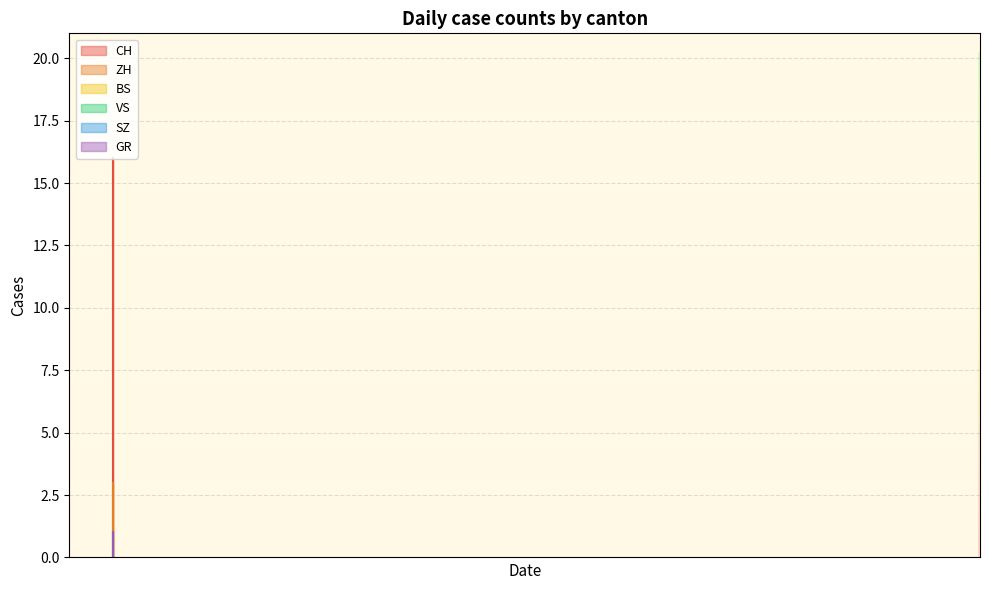

Reading left to right, list all the values displayed in this chart.

CH: 0	0	0	0	0	0	0	1	3	3	4	4	6	6	6	6	7	9	9	9	9	9	10	12	12	12	12	12	12	13	13	13	13	13	13	13	14	14	16	16
ZH: 0	0	0	0	0	0	0	0	0	0	0	0	0	0	0	0	0	0	0	0	0	0	0	0	0	0	0	0	0	1	1	1	1	1	1	1	1	1	3	3
VS: 0	0	0	0	0	0	0	0	0	0	0	0	1	1	1	1	1	1	1	1	1	1	1	1	1	1	1	1	1	1	1	1	1	1	1	1	1	1	1	1
GR: 0	0	0	0	0	0	0	0	1	1	1	1	1	1	1	1	1	1	1	1	1	1	1	1	1	1	1	1	1	1	1	1	1	1	1	1	1	1	1	1